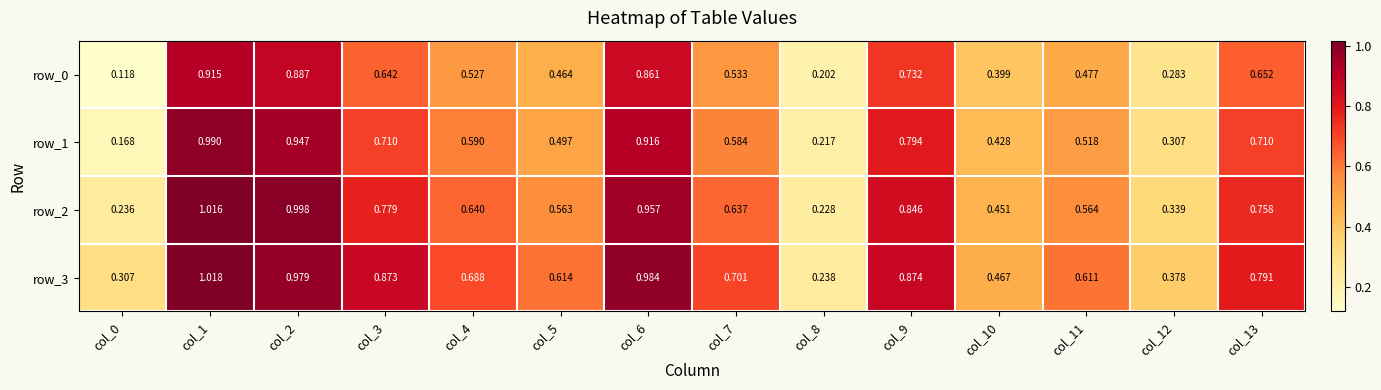

At which category is the sum across all series the highest?

col_1